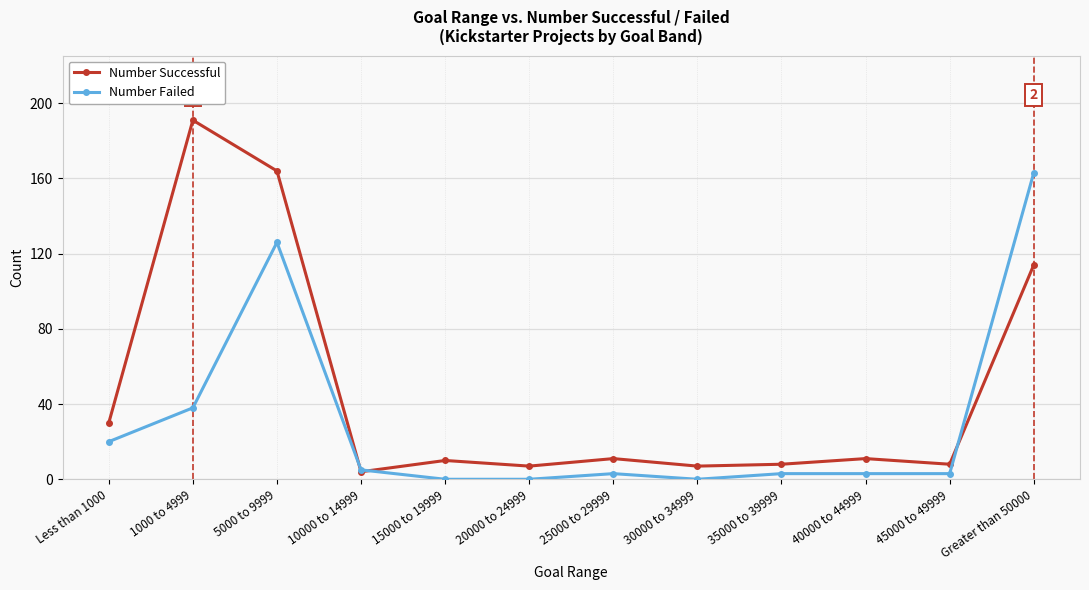

What is the sum of the Number Failed values at 10000 to 14999 and Less than 1000?

25